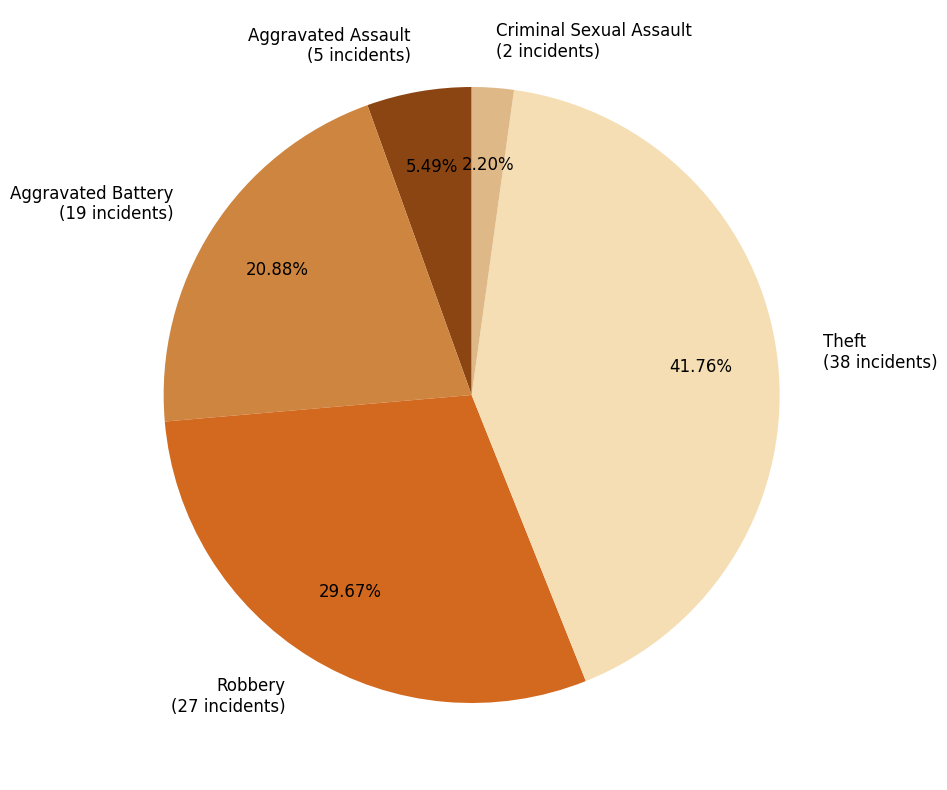

Rank the categories by value from lowest to highest.

Criminal Sexual Assault (2 incidents), Aggravated Assault (5 incidents), Aggravated Battery (19 incidents), Robbery (27 incidents), Theft (38 incidents)